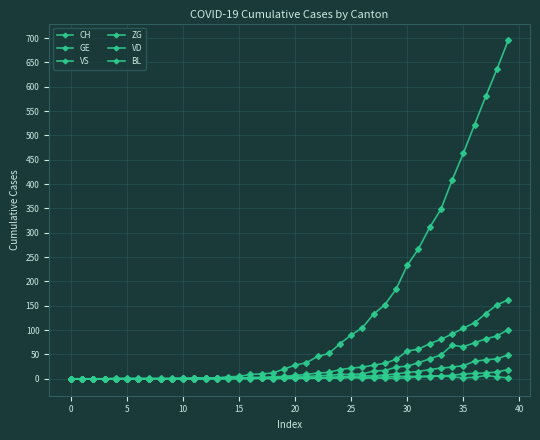

True or false: ZG and BL intersect in this chart.

False